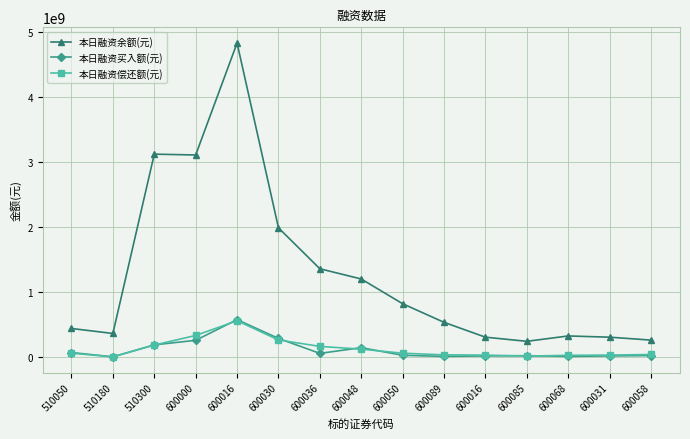

Count the number of data series in this chart.

3